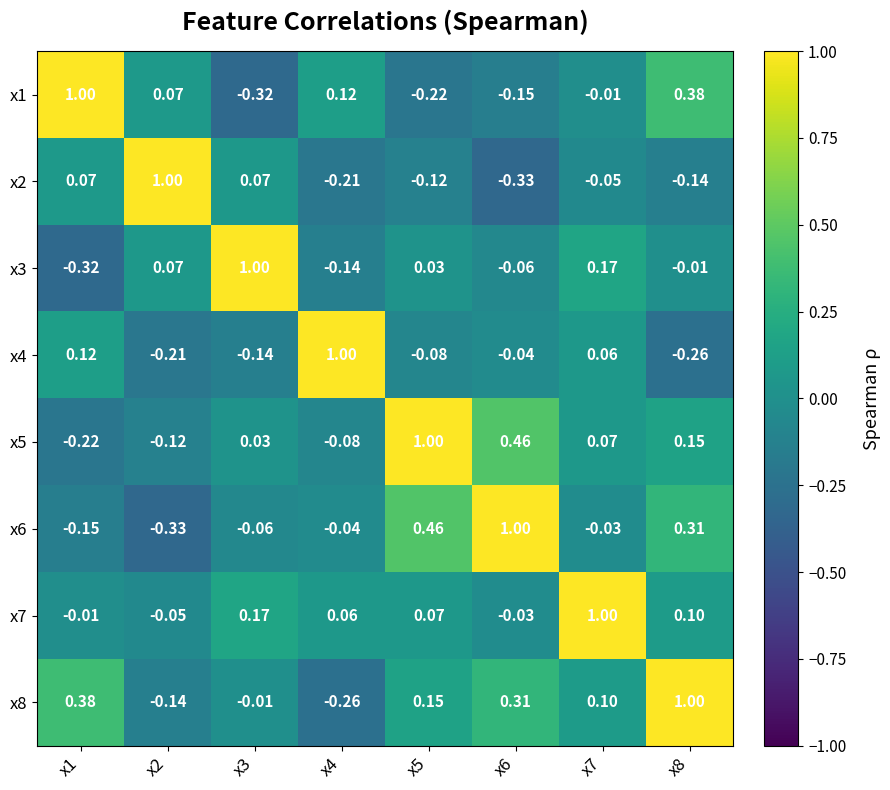

At which category is the sum across all series the highest?

x8